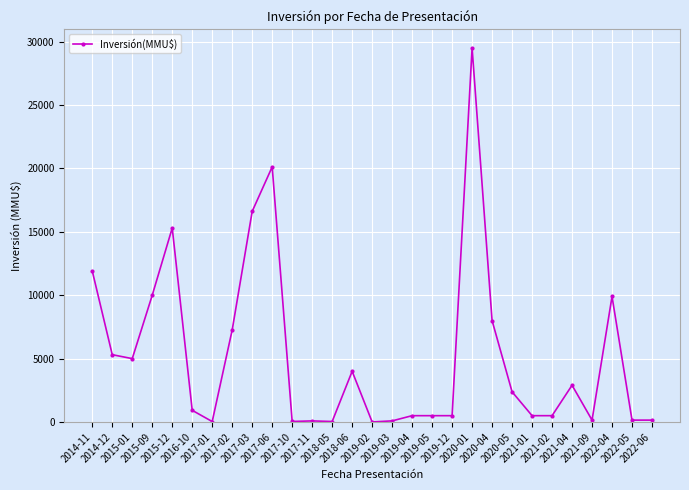

What is the average value?

5254